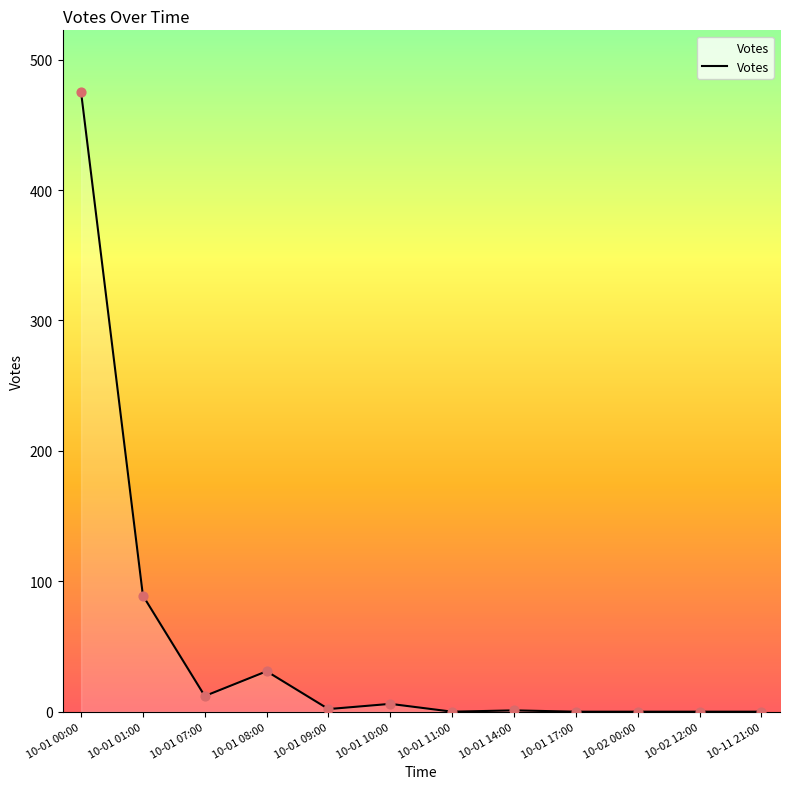

Between 10-11 21:00 and 10-01 10:00, which is larger?

10-01 10:00